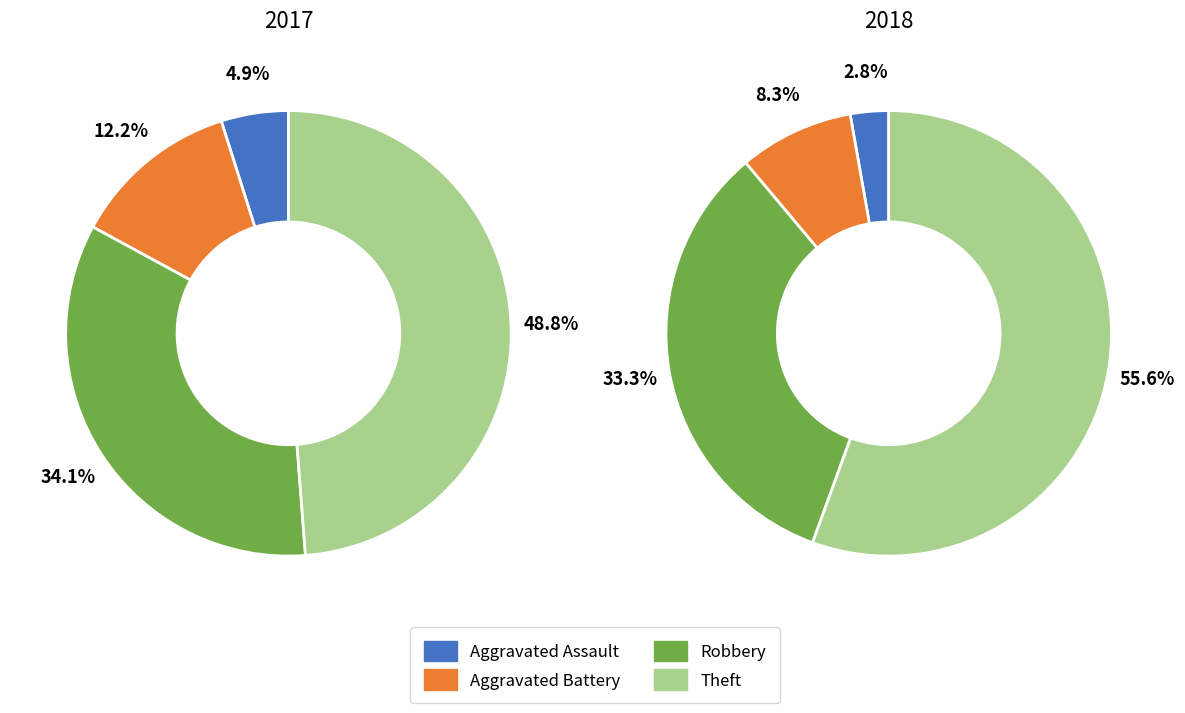

Rank the series by their maximum value, from highest to lowest.

values_2018, values_2017